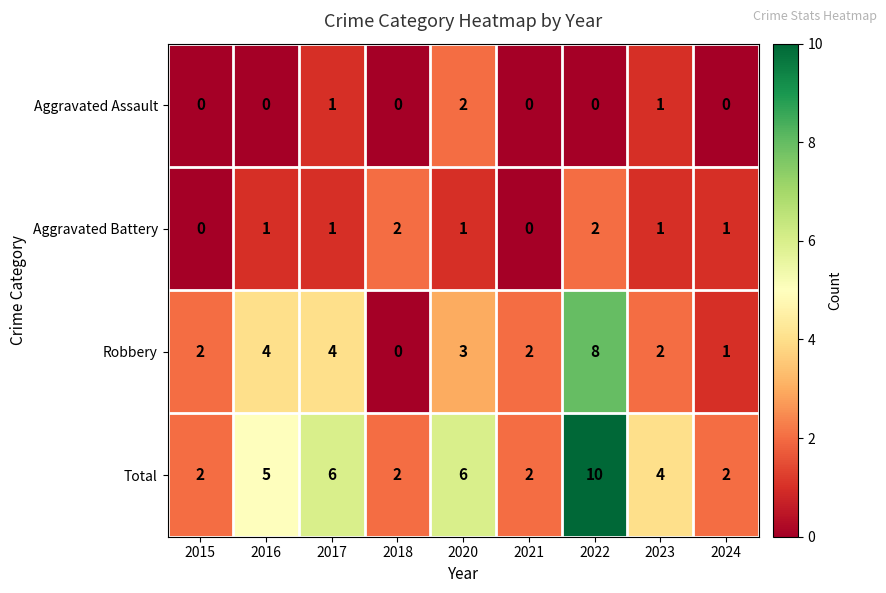

Which series changed the most between 2017 and 2021?

Total